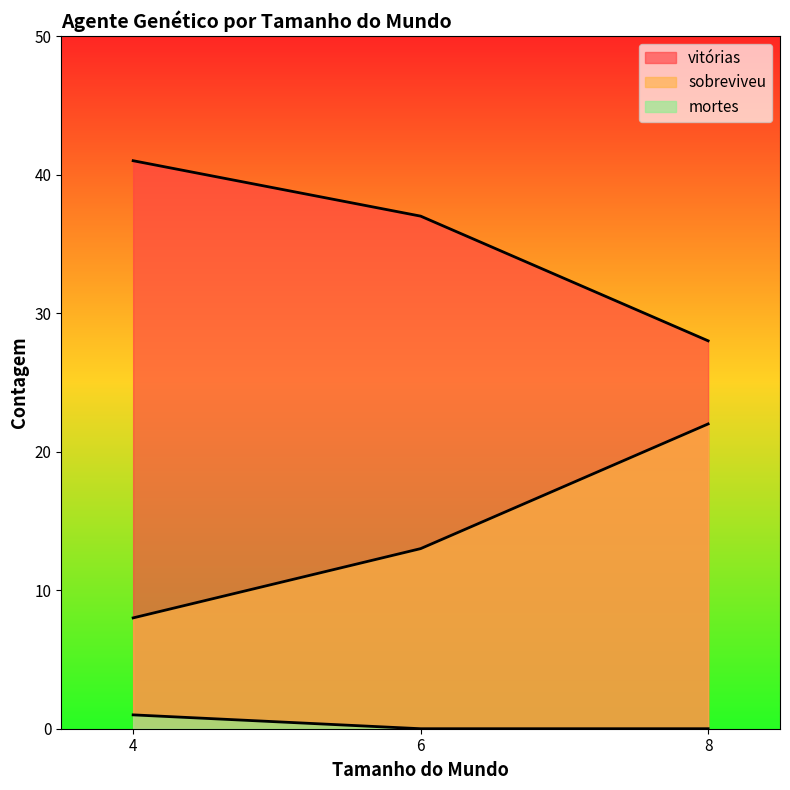

The vitórias series shows 37 at 6. True or false?

True